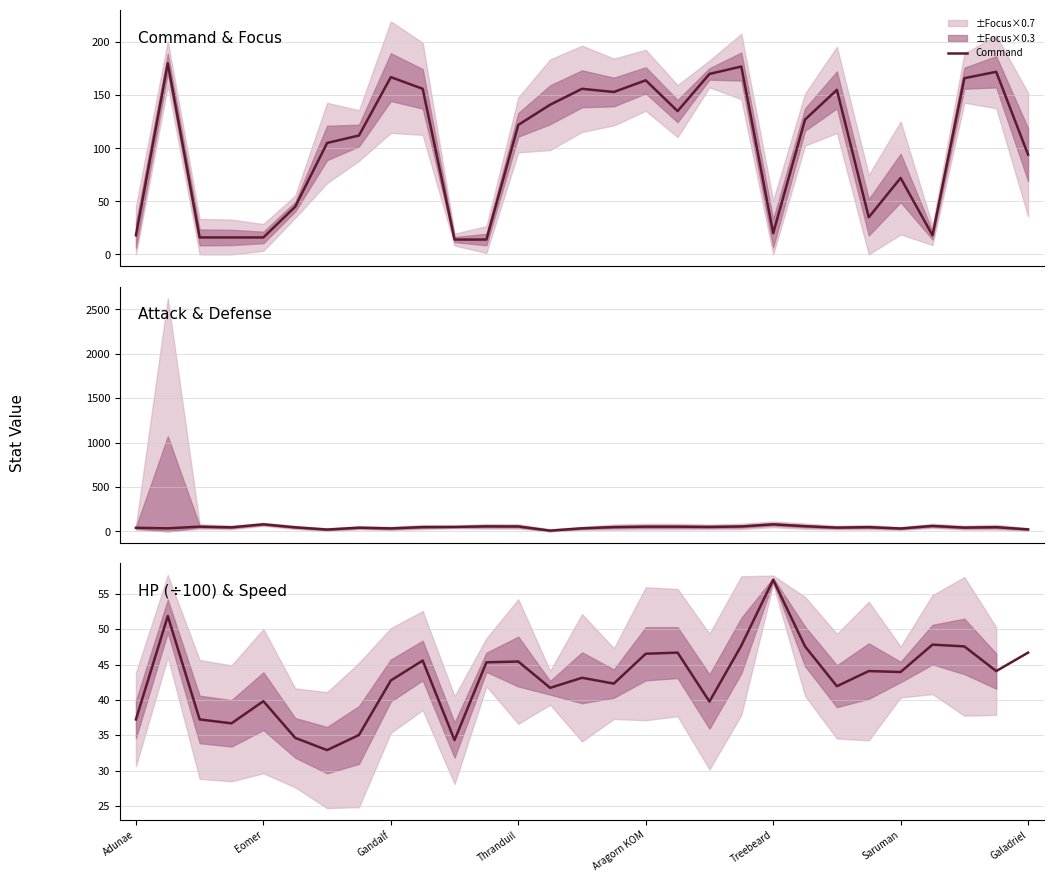

Which category has the lowest value in the Attack series?

13